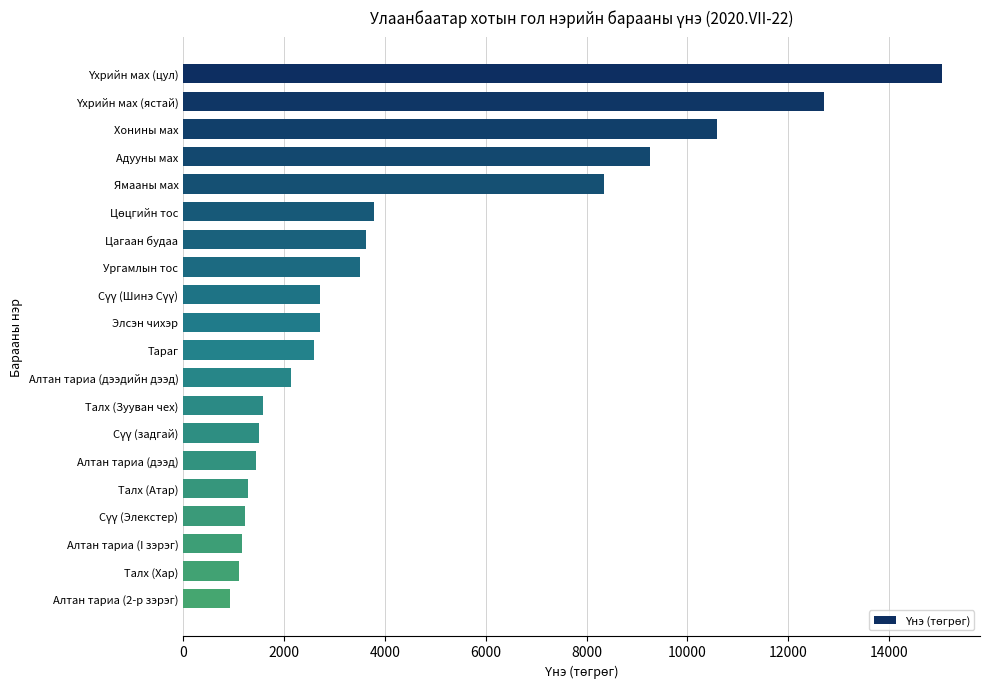

Is it true that the value at Талх (Хар) is 1112.9?

True